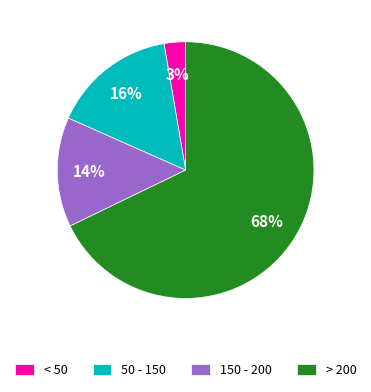

What is the smallest slice in the pie chart?

< 50